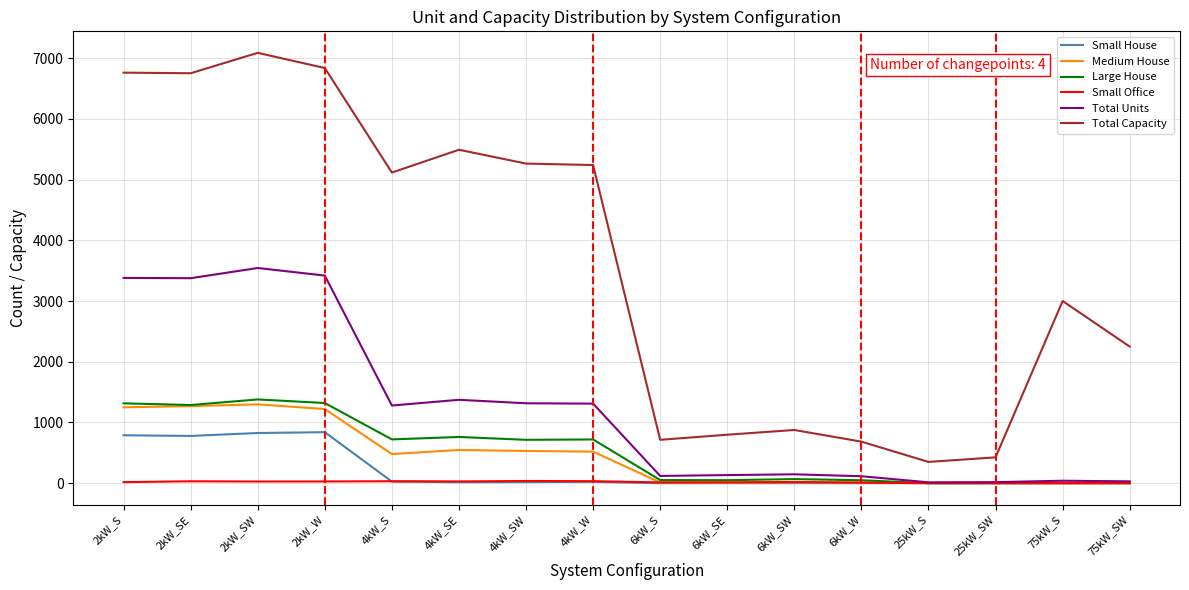

How many lines are shown in the chart?

6